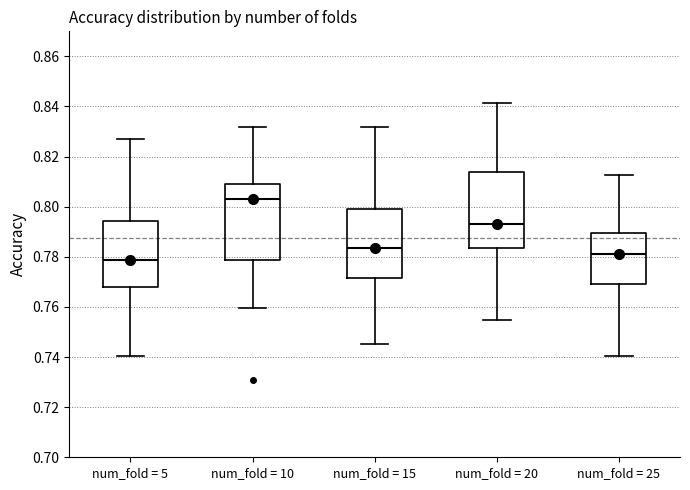

Reading left to right, read every box against the y-axis: the position of its median line, the range the box covers, and the ends of its whiskers. The values are not printed on the chart, so give them approximately, as read against the axis.

num_fold = 5: median 0.778, box 0.768 to 0.794, whiskers 0.740 to 0.826
num_fold = 10: median 0.802, box 0.778 to 0.808, whiskers 0.760 to 0.832
num_fold = 15: median 0.784, box 0.772 to 0.800, whiskers 0.746 to 0.832
num_fold = 20: median 0.794, box 0.784 to 0.814, whiskers 0.754 to 0.842
num_fold = 25: median 0.782, box 0.770 to 0.790, whiskers 0.740 to 0.812